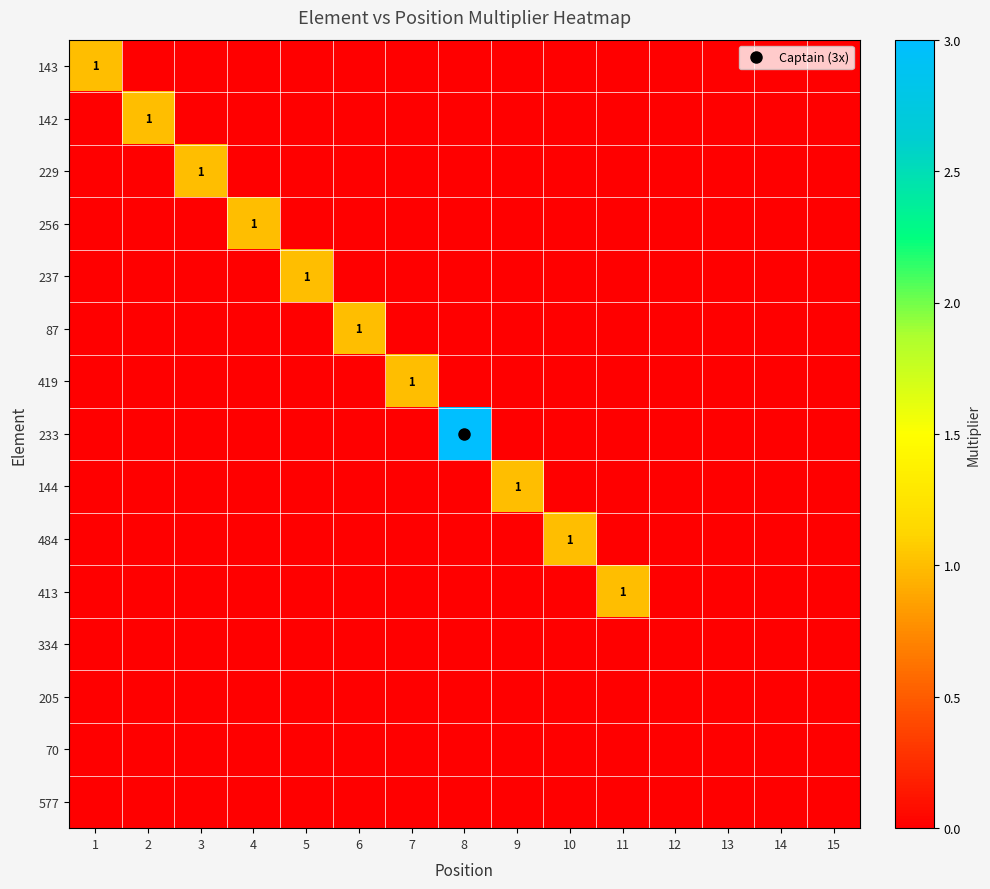

At which category does the chart reach its minimum across all series?

2